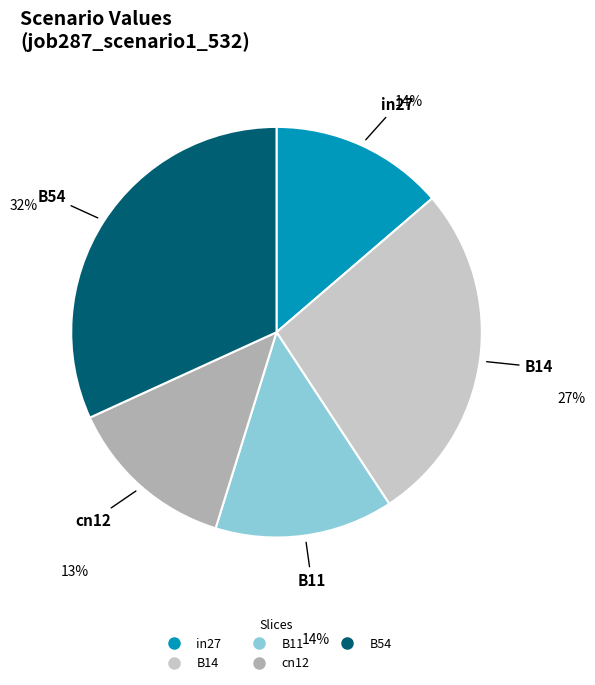

Does cn12 account for over 50% of the chart?

No